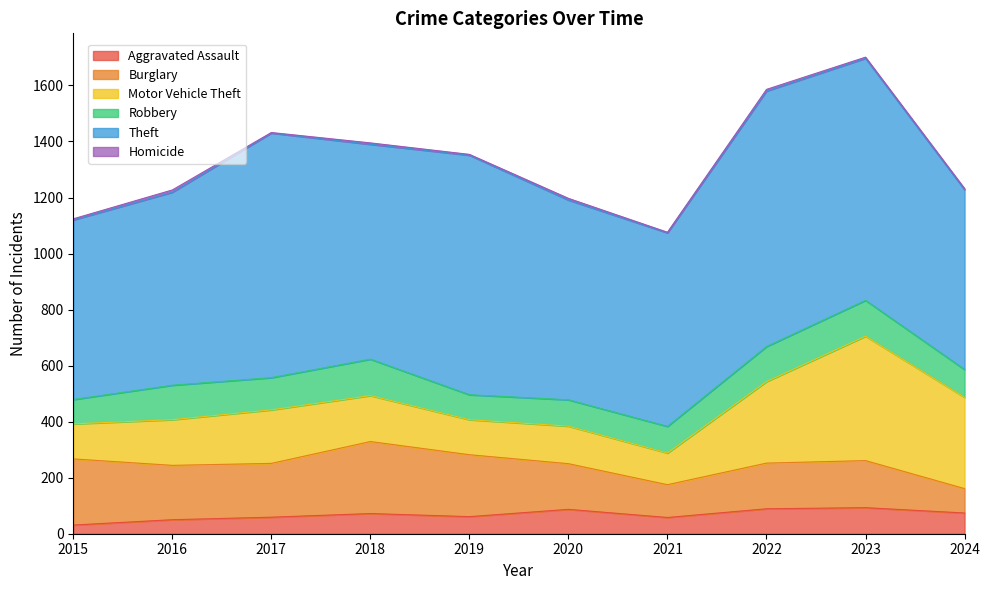

Where is Homicide nearest to the value 5?

2018